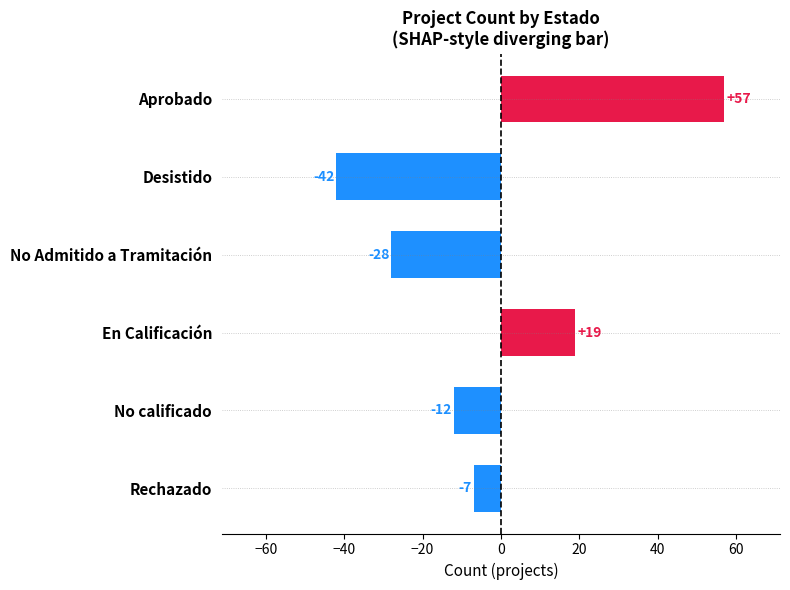

True or false: the data shows 32 at En Calificación.

False